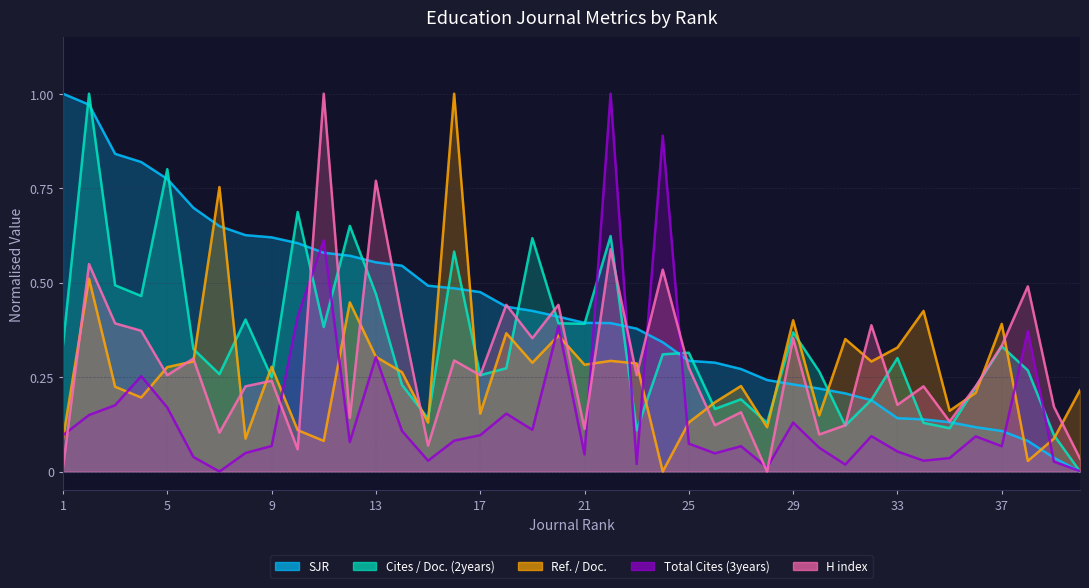

What is the total value across all series at 19?

1.8